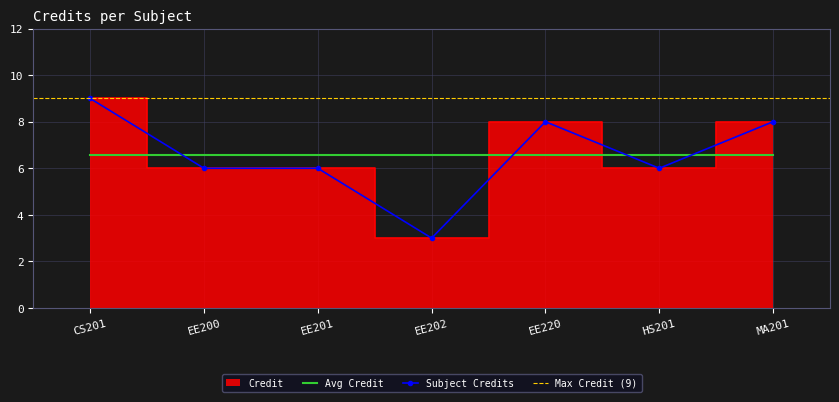

What is the change in value from CS201 to EE200?

-3